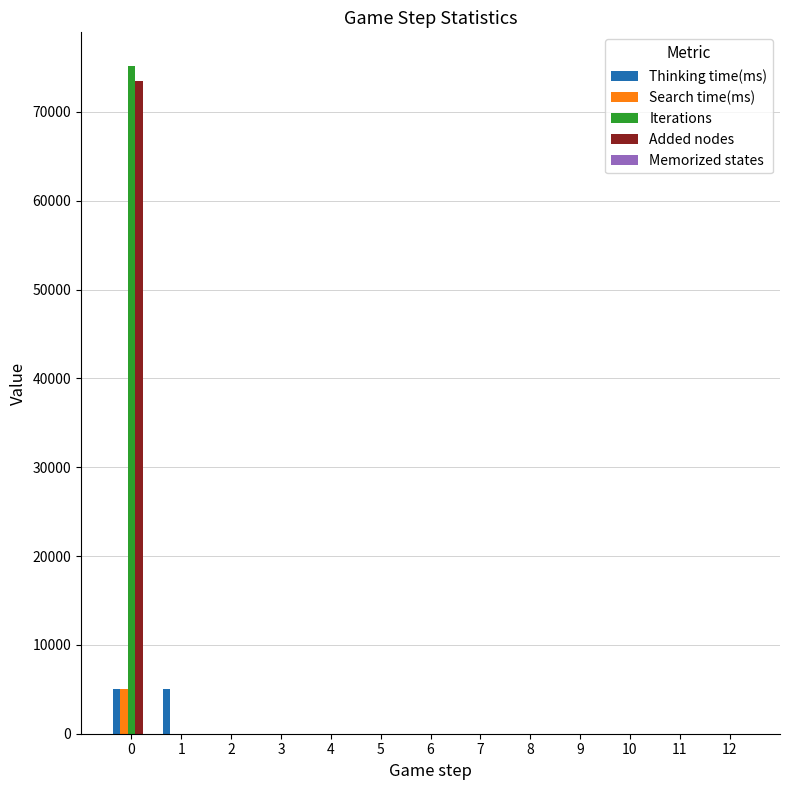

The value of Added nodes at 3 is 25414. True or false?

False